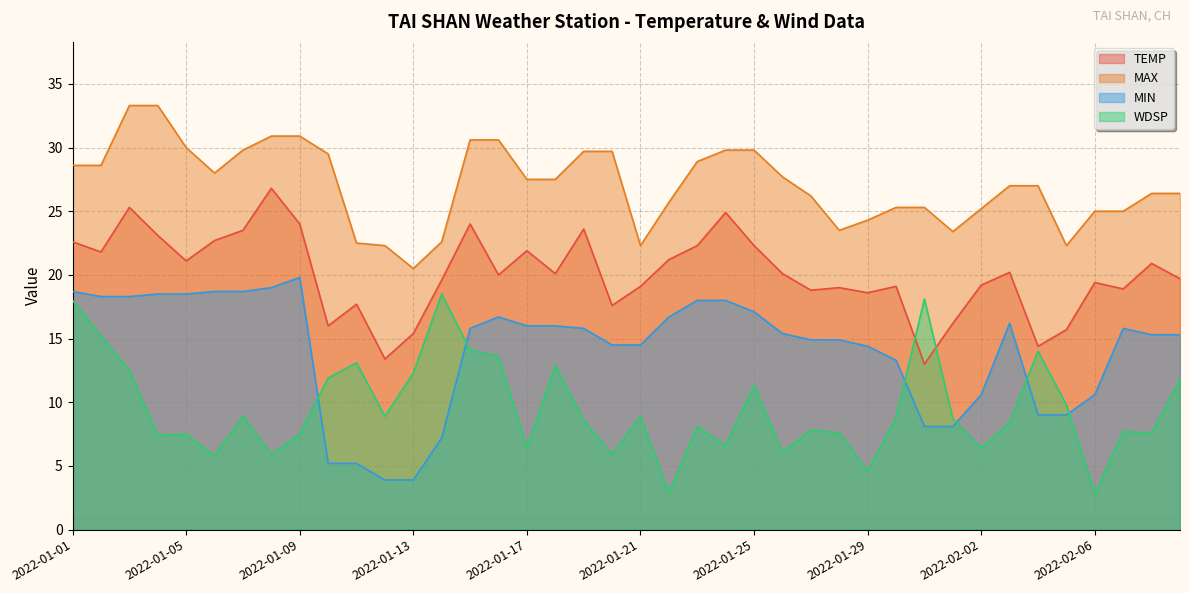

What is the label of the 39th point from the left?

2022-02-08